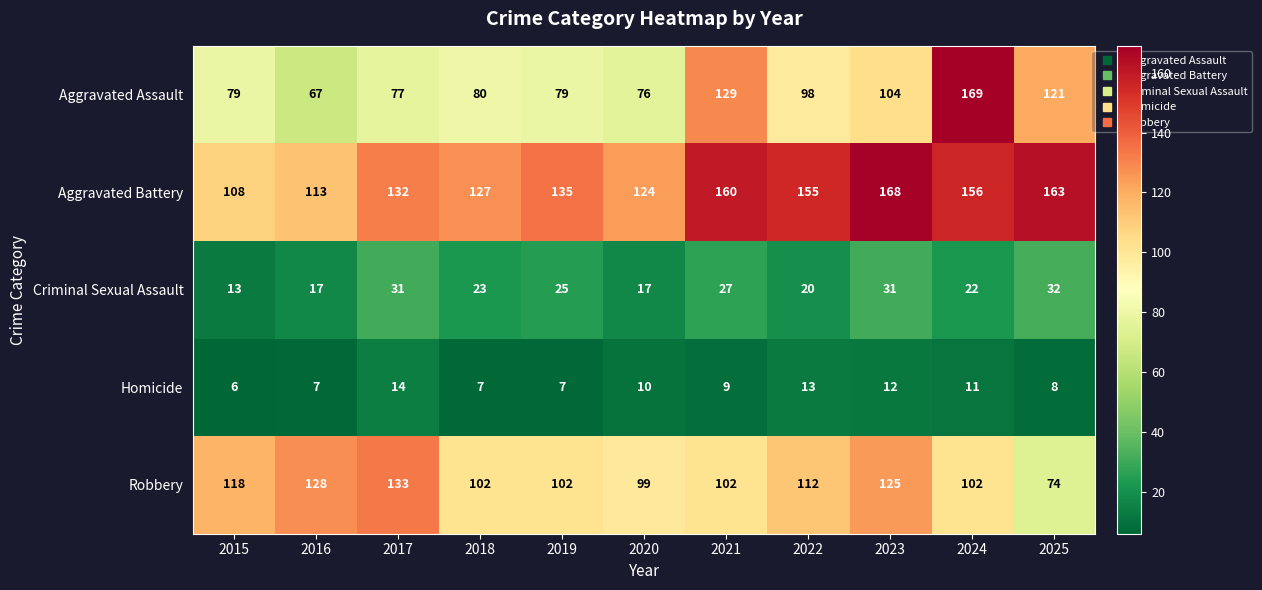

Where is Criminal Sexual Assault nearest to the value 22?

2024